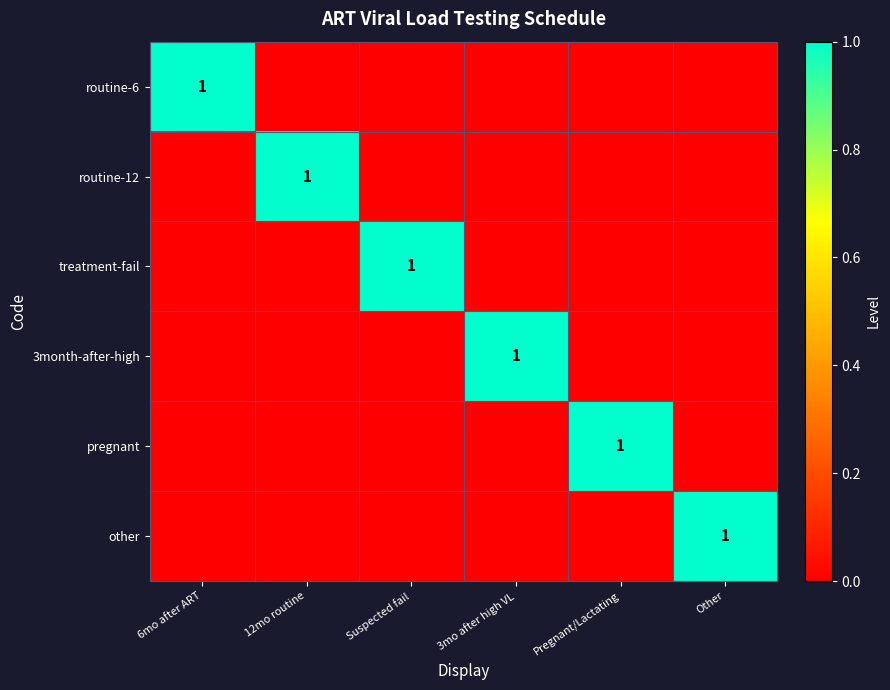

Which category has the lowest value across all series?

12mo routine